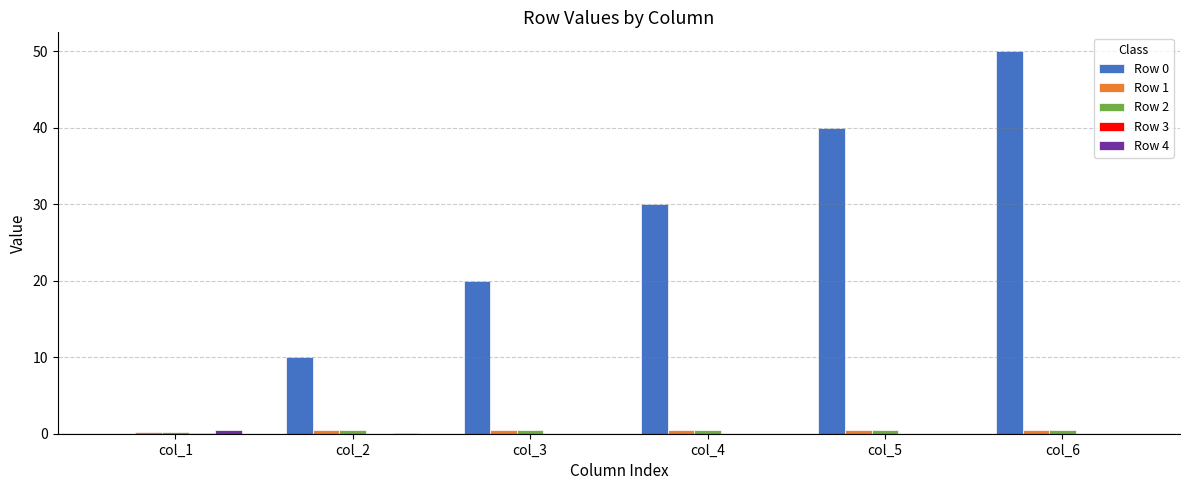

Is it true that Row 0 equals 70.3 at col_5?

False